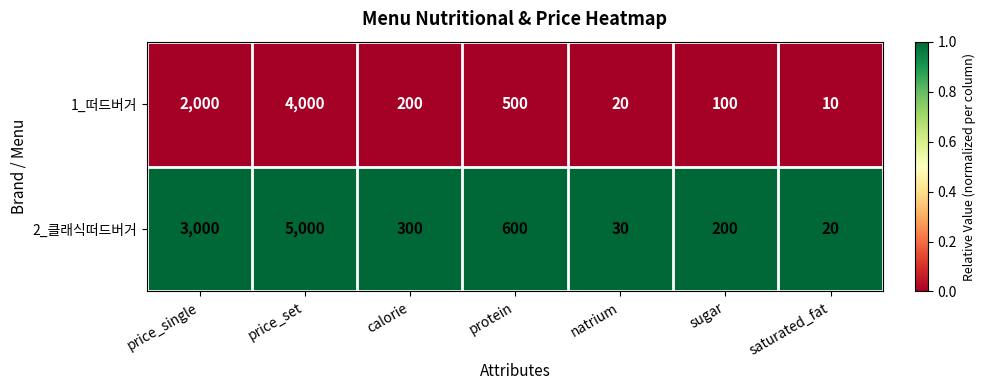

Which series has the largest range (max minus min)?

2_클래식떠드버거